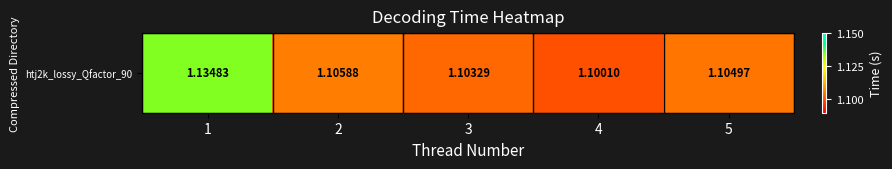

Reading right to left, what are all the values shown in this chart?

1.1	1.1	1.1	1.1	1.1